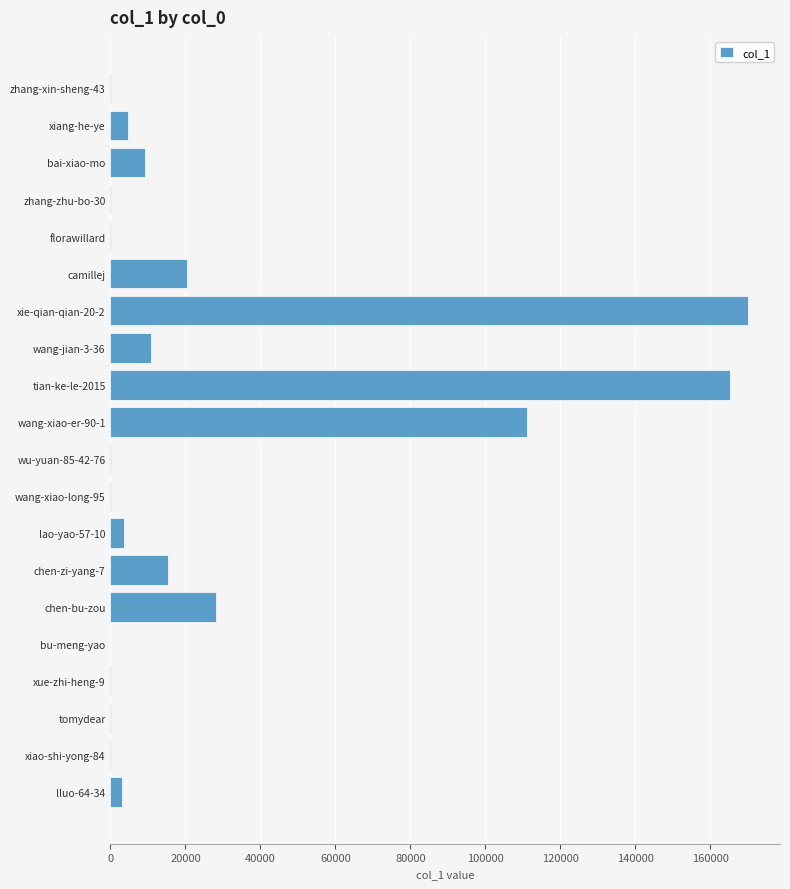

Is it true that the value at xiang-he-ye is 4683?

True